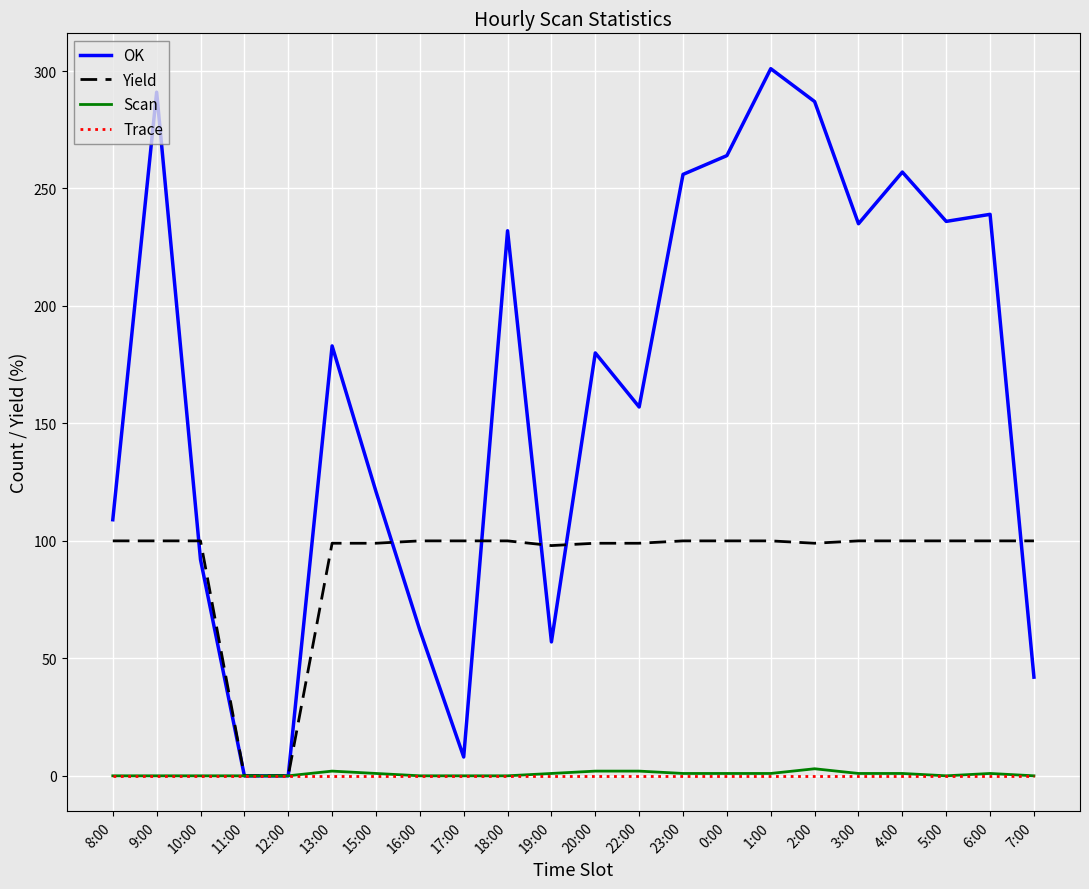

What are all the series names shown in the legend?

OK, Yield, Scan, Trace